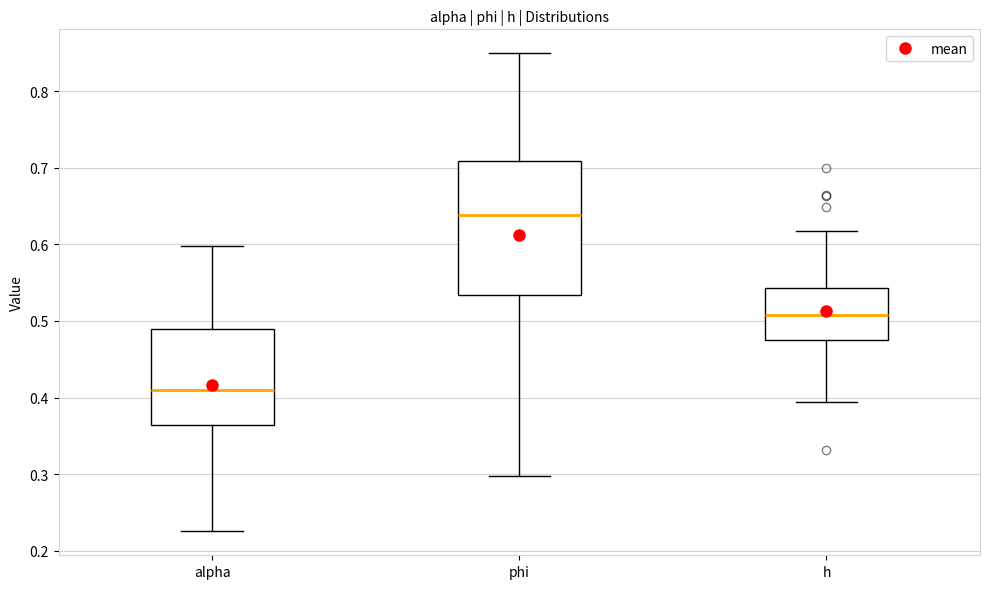

Where is the lower edge of the box for phi on the y-axis? The values are not printed on the chart, so give them approximately, as read against the axis.

0.53